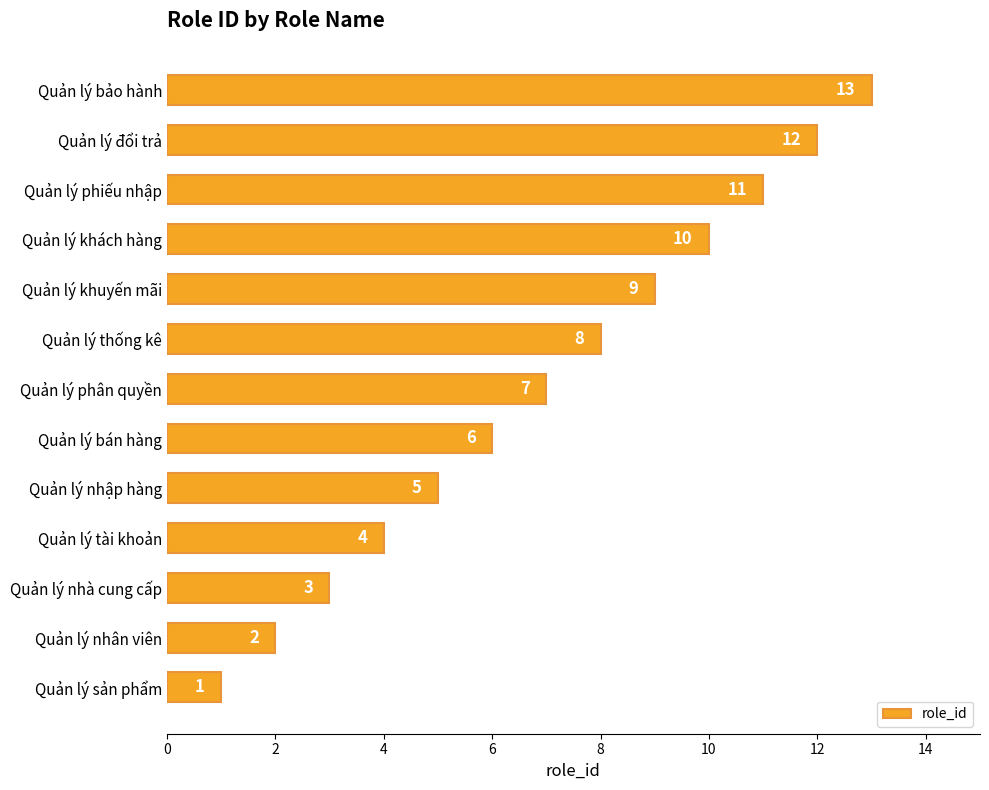

Between Quản lý phân quyền and Quản lý nhập hàng, which is larger?

Quản lý phân quyền